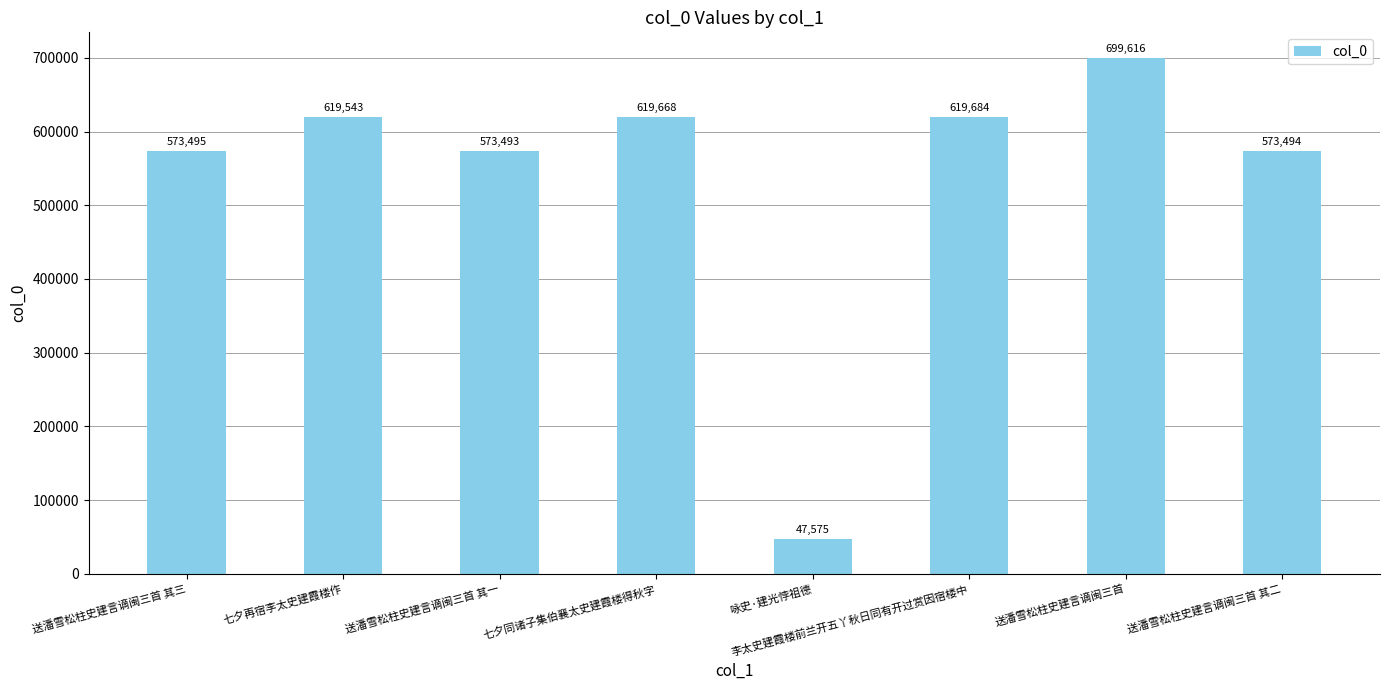

At which category does the chart reach its peak across all series?

送潘雪松柱史建言谪闽三首